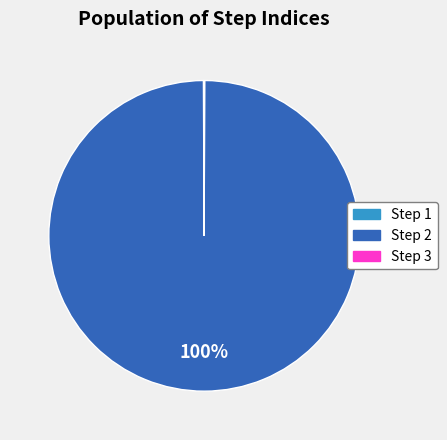

Does any single category account for the majority?

Yes